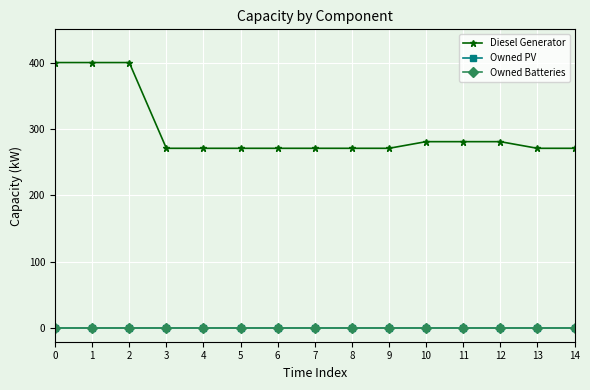

Does the chart have visible grid lines?

Yes